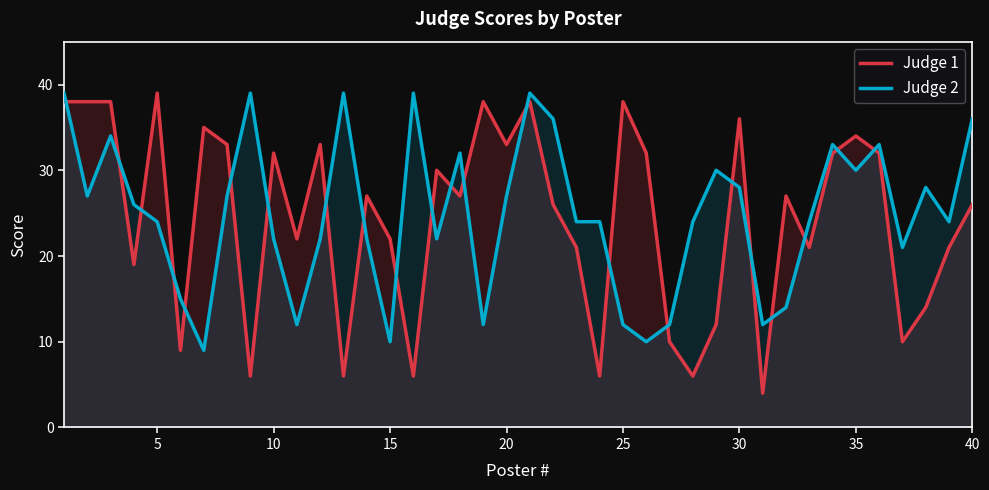

Rank the series by their maximum value, from highest to lowest.

Judge 1, Judge 2